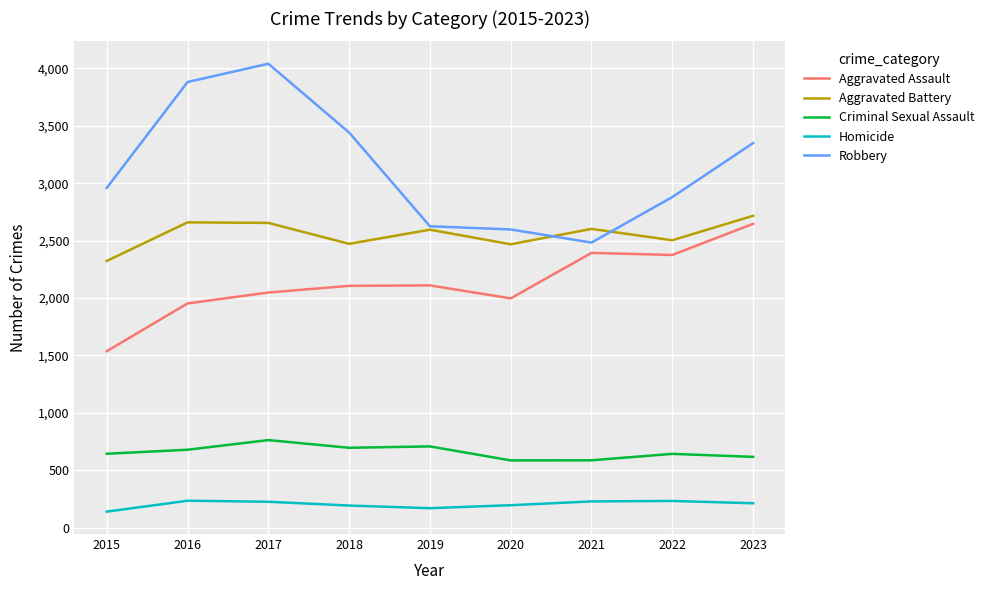

Is it true that Robbery equals 3349 at 2023?

True